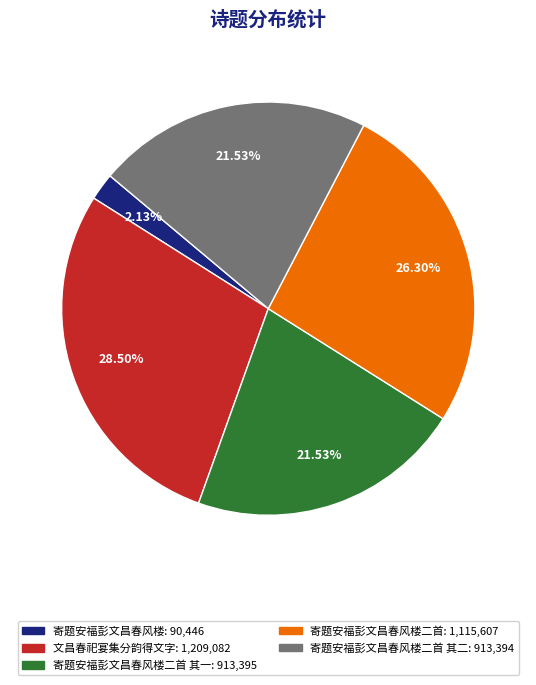

Is there a majority slice in this chart?

No